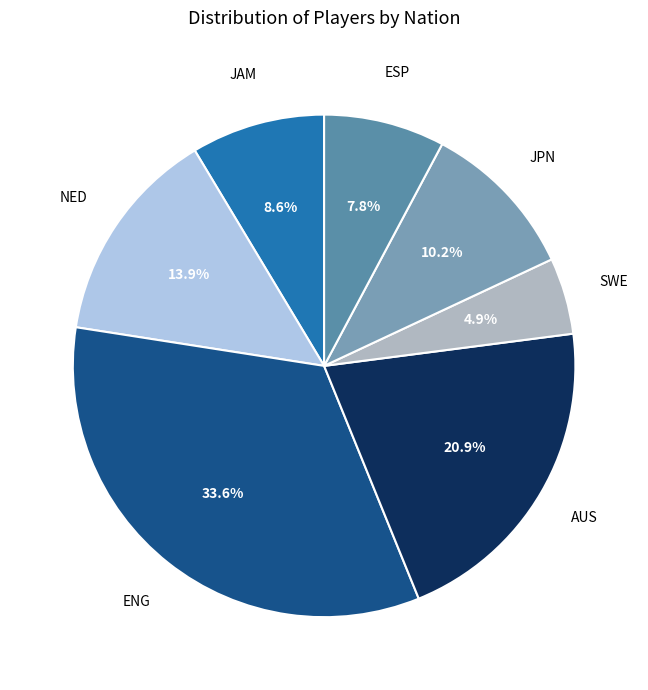

What is the largest slice in the pie chart?

ENG